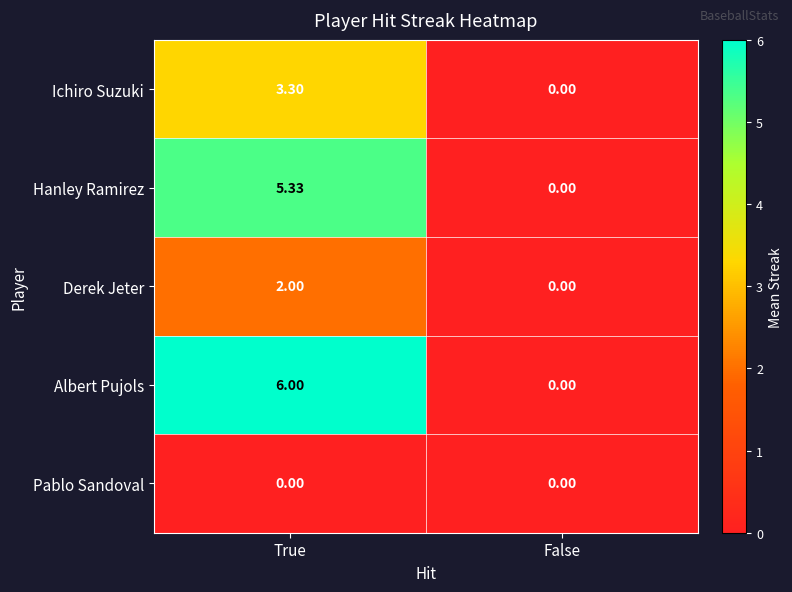

Which series has the largest range (max minus min)?

Albert Pujols